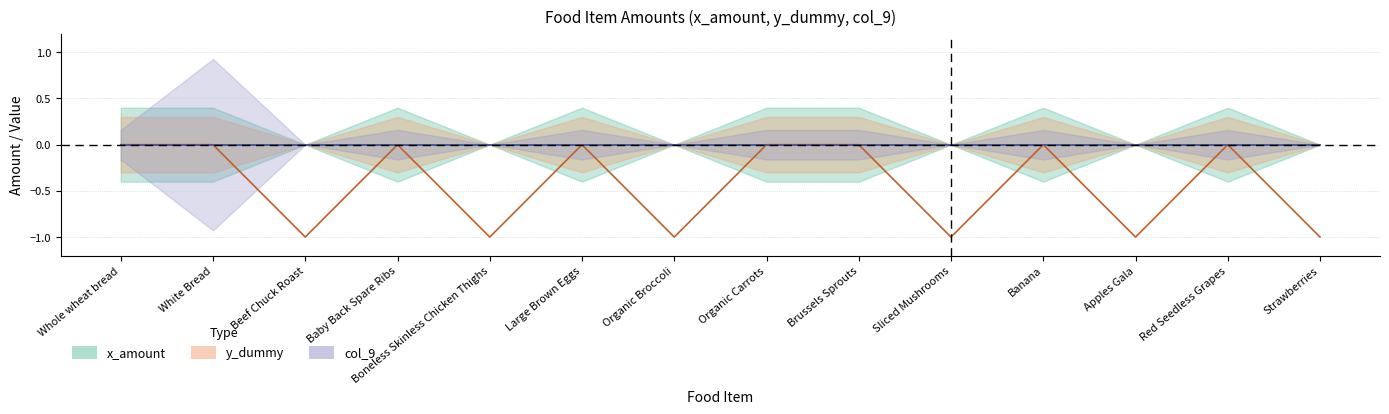

What is the difference between the maximum and minimum values in the y_dummy (center) series?

1